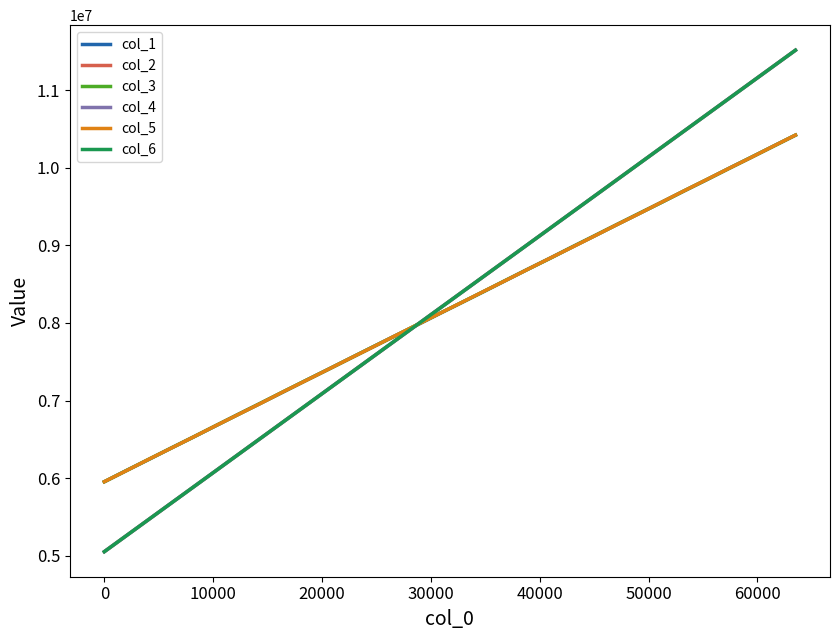

What are all the series names shown in the legend?

col_1, col_2, col_3, col_4, col_5, col_6